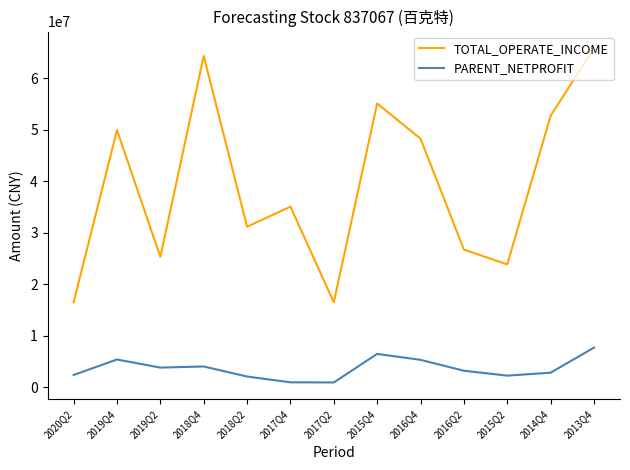

Rank the series by their average value, from lowest to highest.

PARENT_NETPROFIT, TOTAL_OPERATE_INCOME